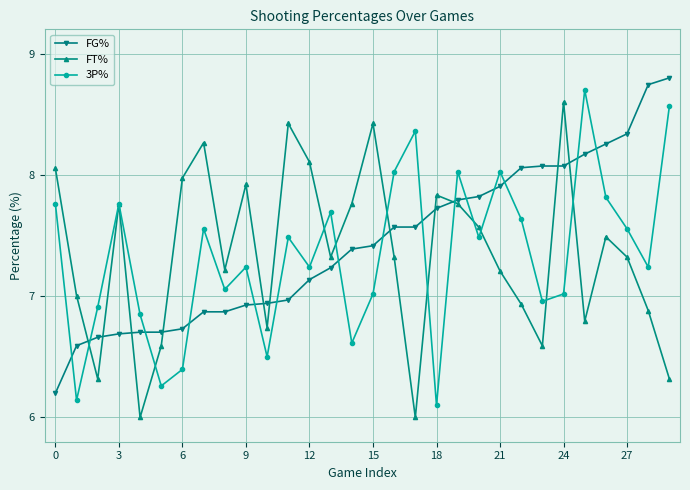

What is the difference between the maximum and second lowest values in the FG% series?

2.2